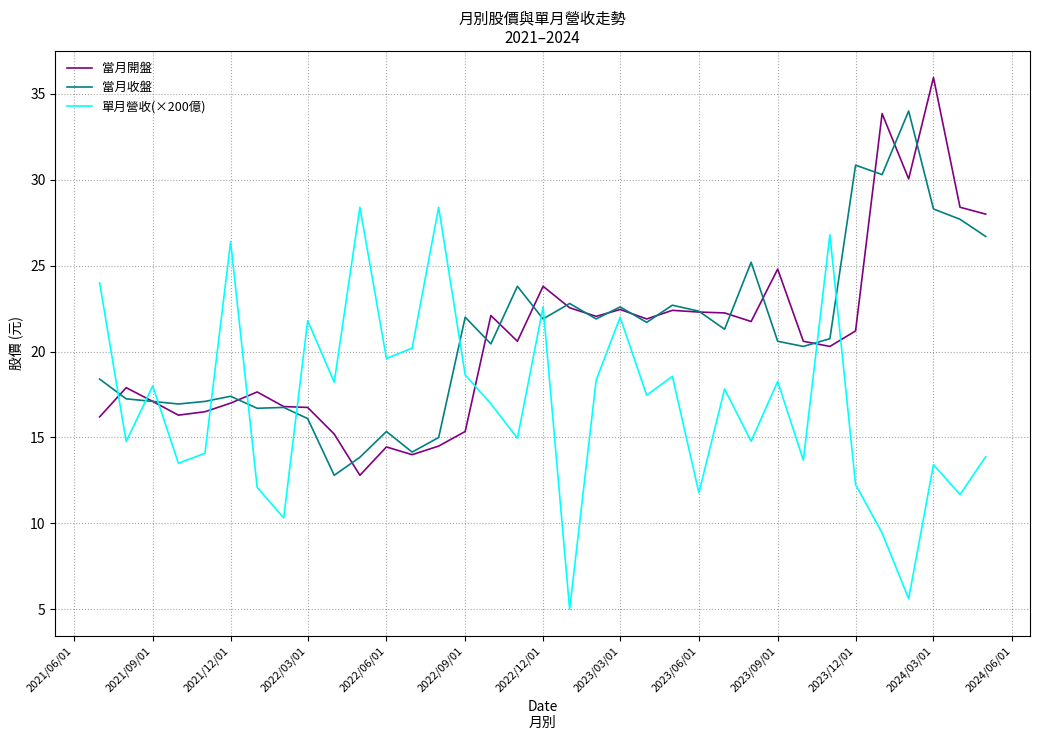

Does the chart have visible grid lines?

Yes